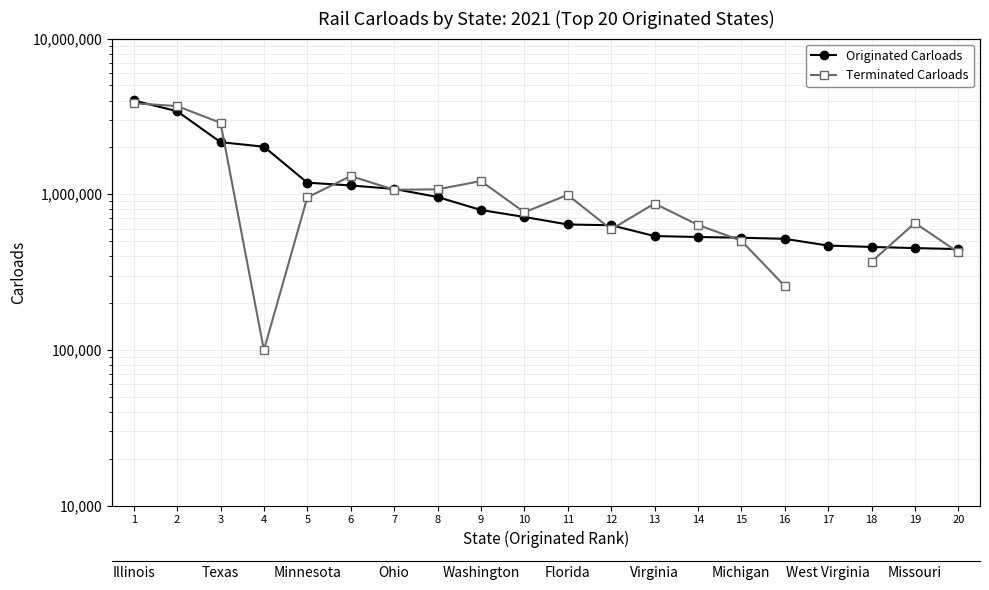

The value of Originated Carloads at 2 is 5291878.6. True or false?

False